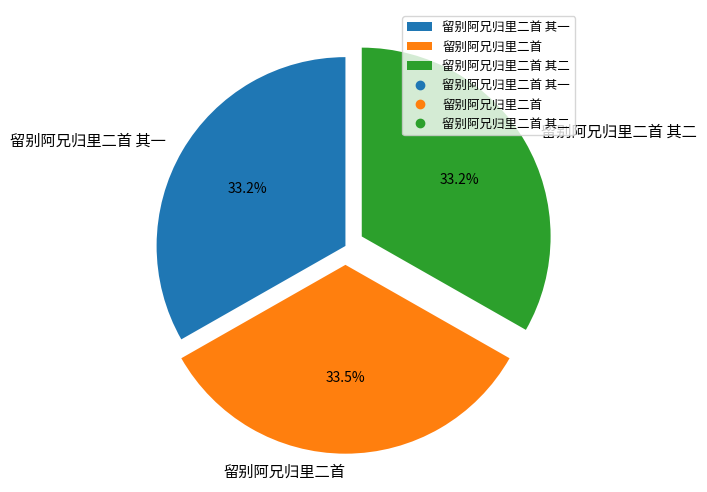

How many segments does this pie chart have?

3